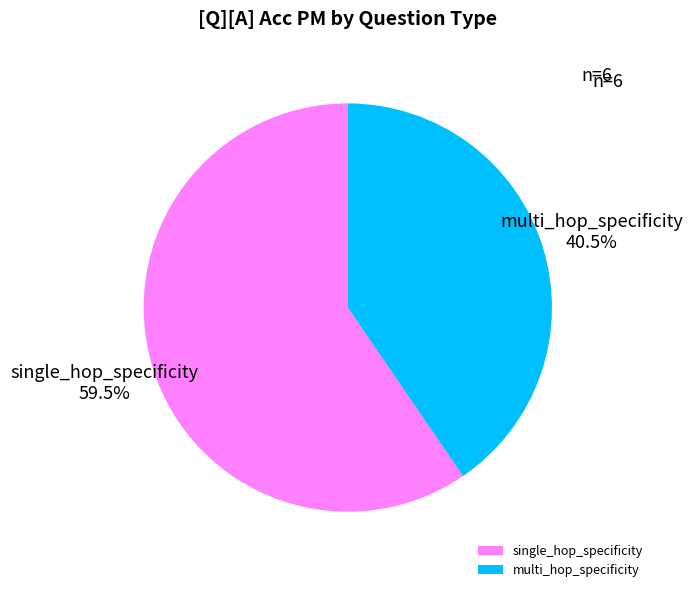

Between multi_hop_specificity and single_hop_specificity, which is larger?

single_hop_specificity